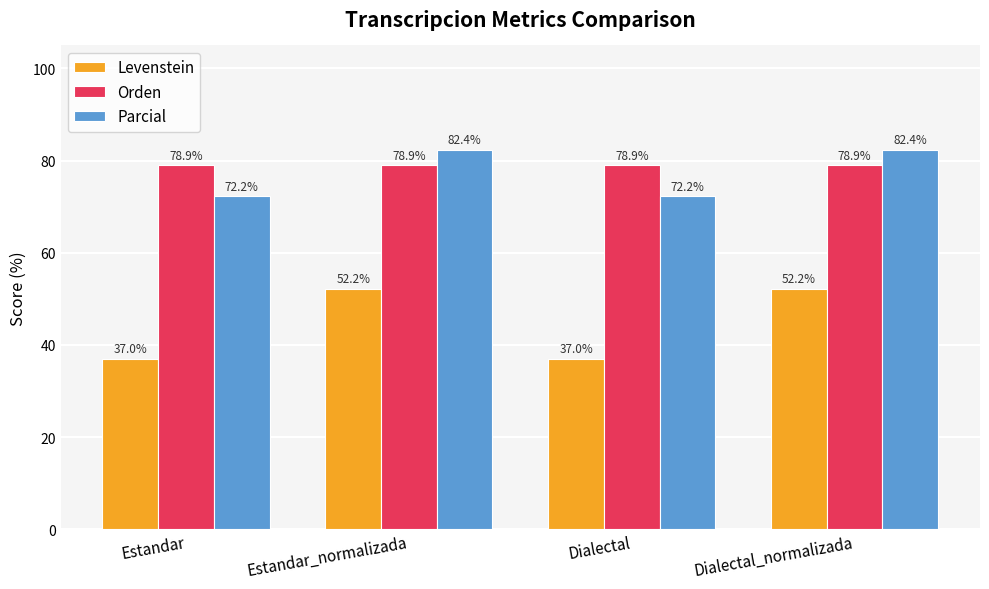

What is the sum of the Parcial values at Dialectal and Dialectal_normalizada?

154.6